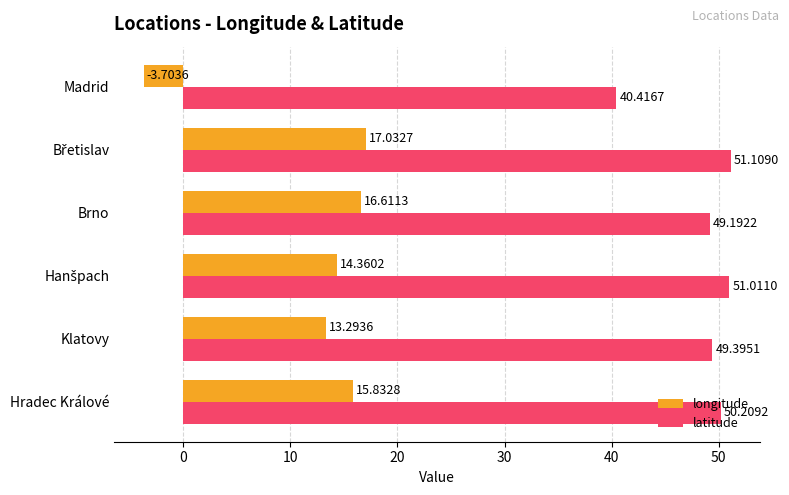

What is the sum of all longitude values?

73.4